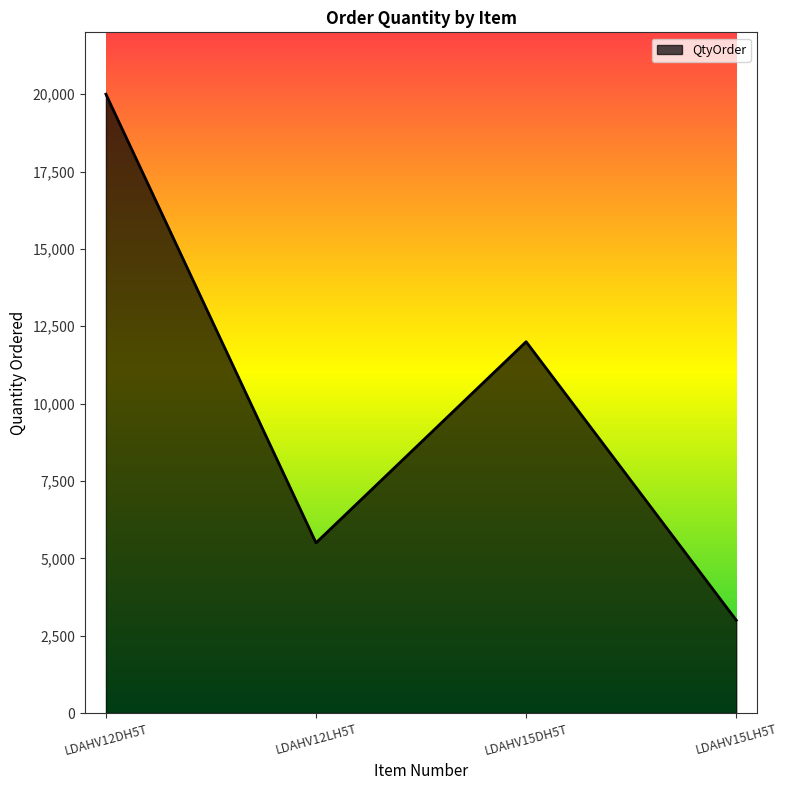

Count the number of categories in the chart.

4